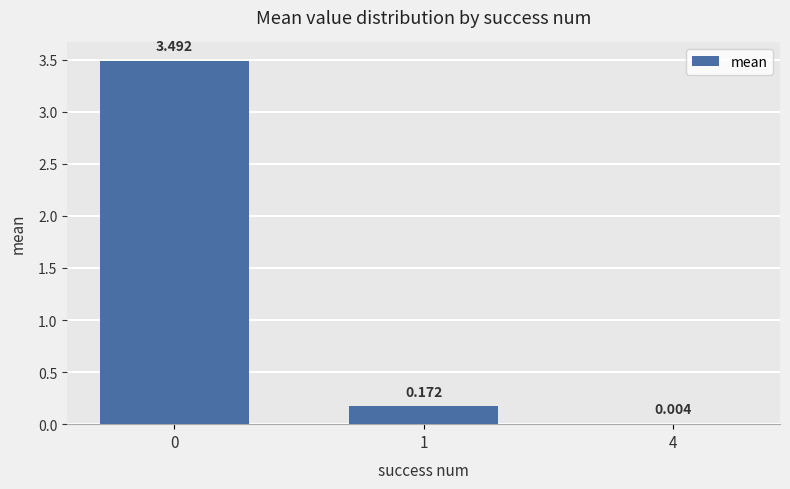

Does the chart contain stacked bars?

No